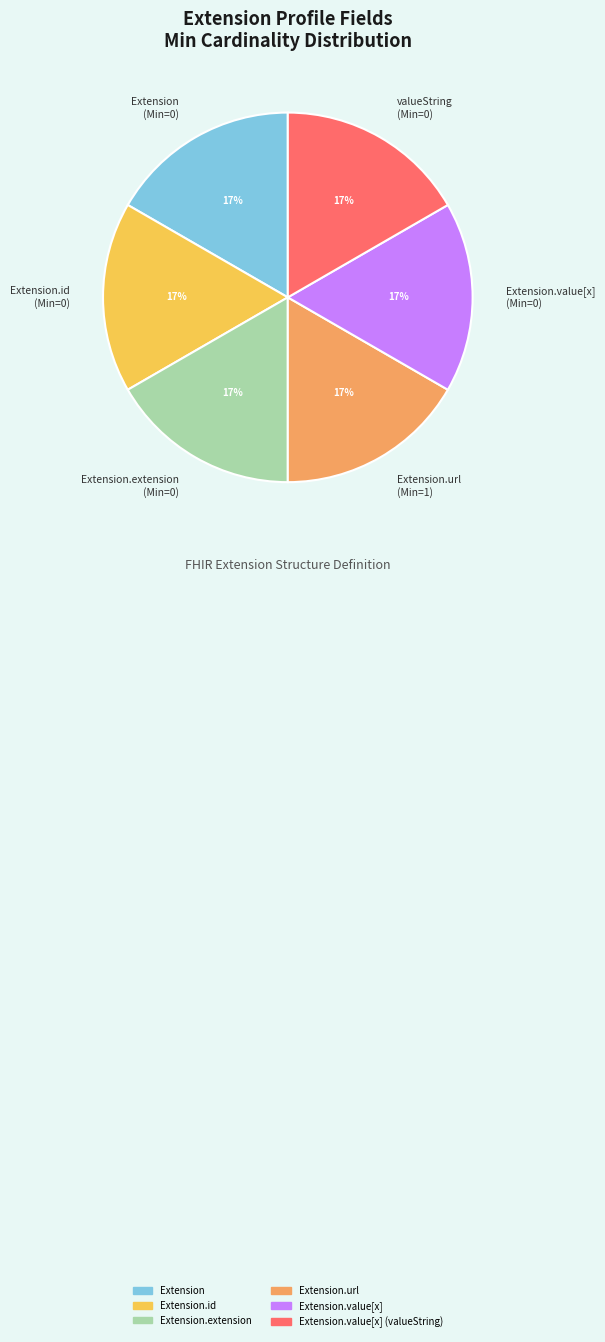

Is there a majority slice in this chart?

No